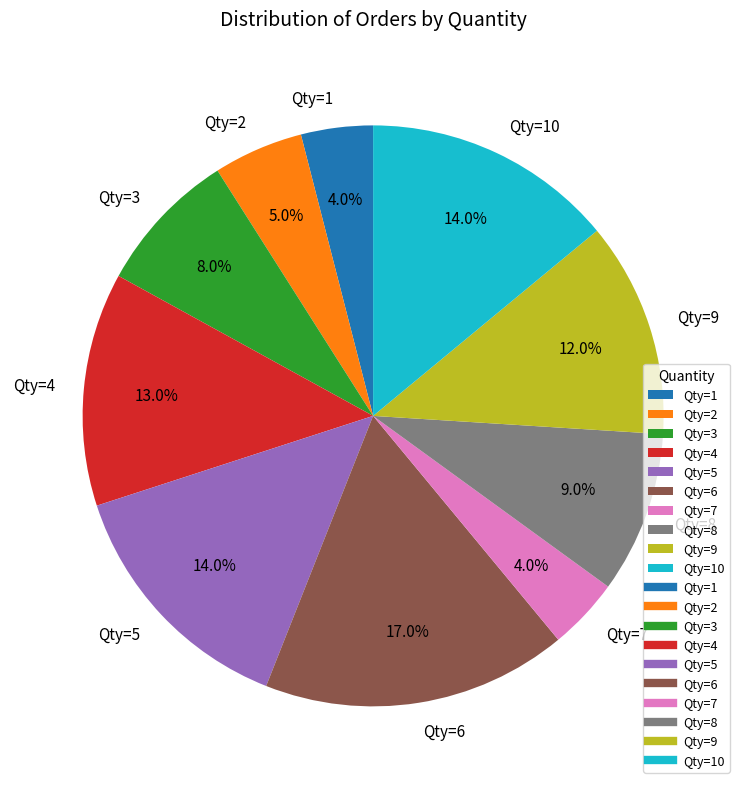

Is there a majority slice in this chart?

No